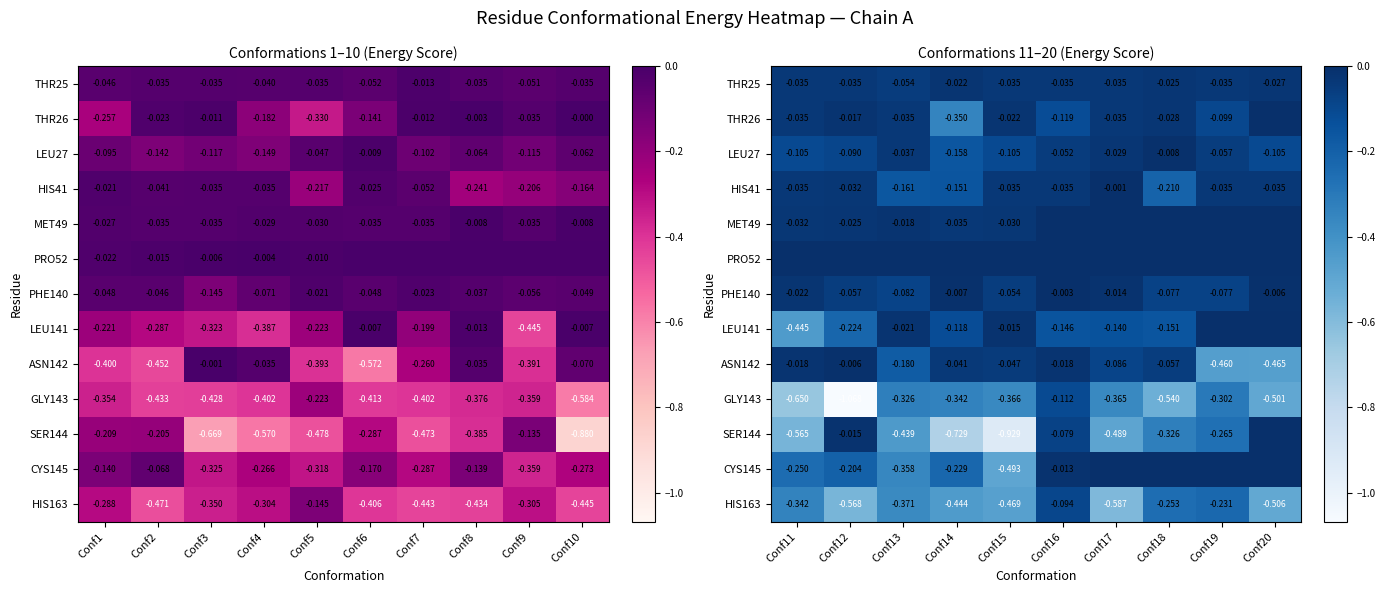

The value of LEU27 at Conf11 is -0.1. True or false?

True